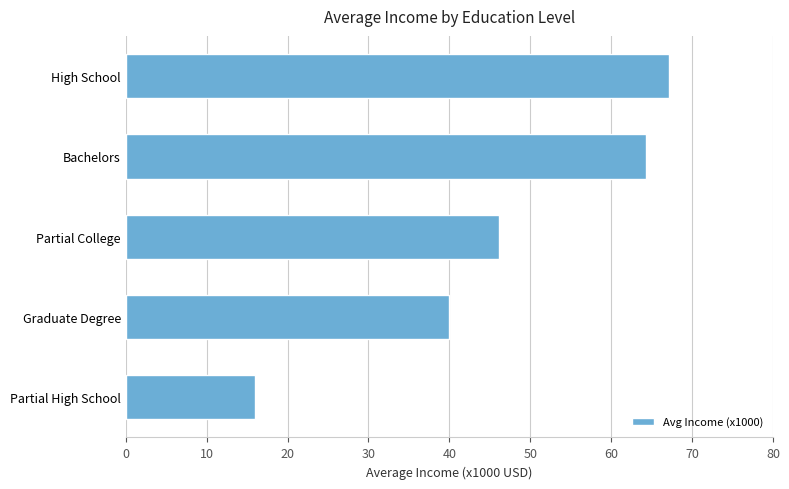

What is the change in value from Bachelors to Partial College?

-18.2